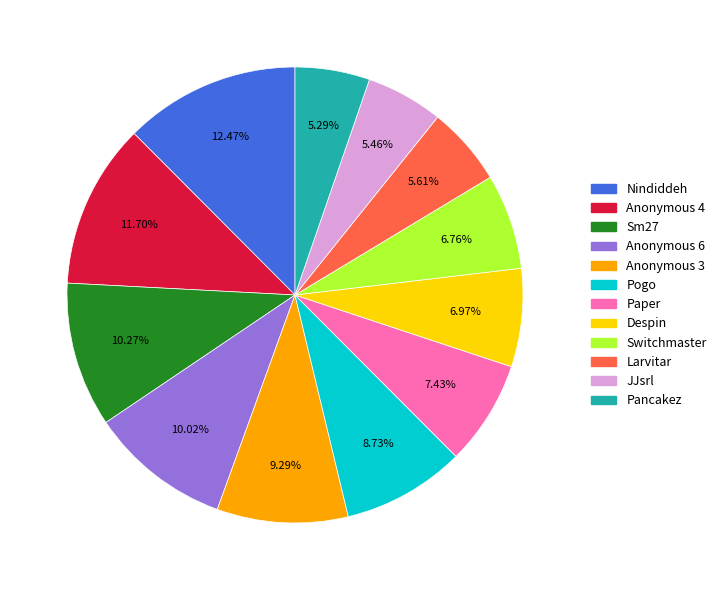

To the nearest percent, what is the difference between the largest and smallest slice percentages?

7%